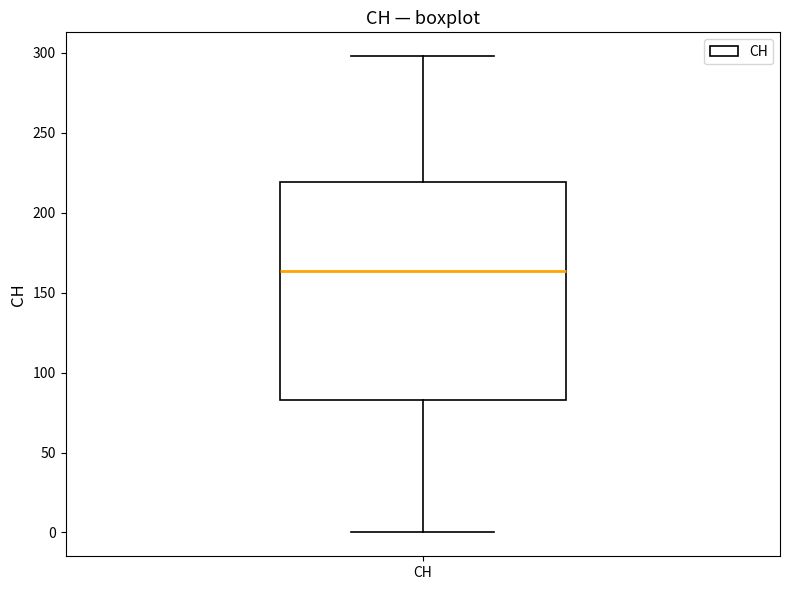

Read this box plot against the y-axis: the position of the median line, the range covered by the box, and the ends of both whiskers. The values are not printed on the chart, so give them approximately, as read against the axis.

median 165, box 85 to 220, whiskers 0 to 300